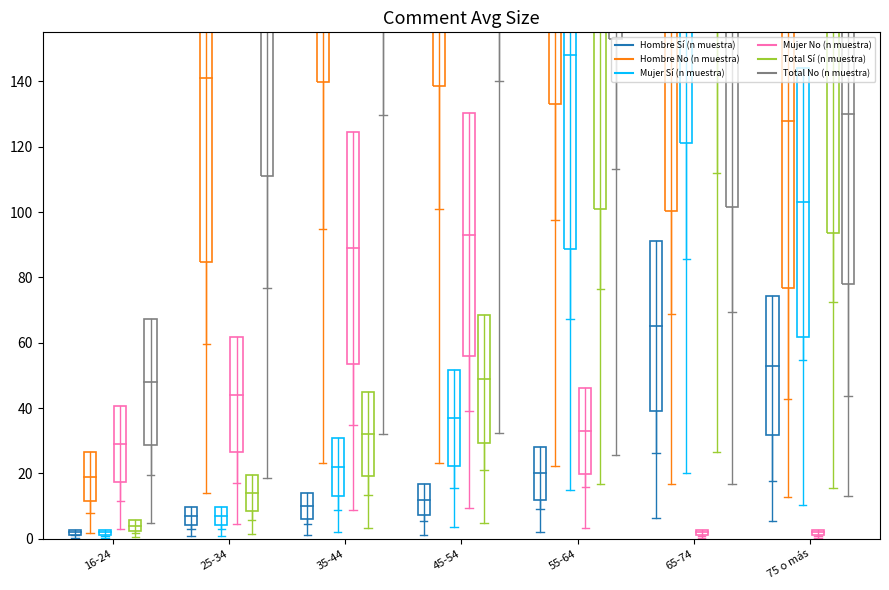

Reading right to left, what are all the values shown in this chart?

Hombre Sí (n muestra): 53	65	20	12	10	7	2
Hombre No (n muestra): 128	167	222	231	233	141	19
Mujer Sí (n muestra): 103	202	148	37	22	7	2
Mujer No (n muestra): 2	2	33	93	89	44	29
Total Sí (n muestra): 156	267	168	49	32	14	4
Total No (n muestra): 130	169	255	324	322	185	48